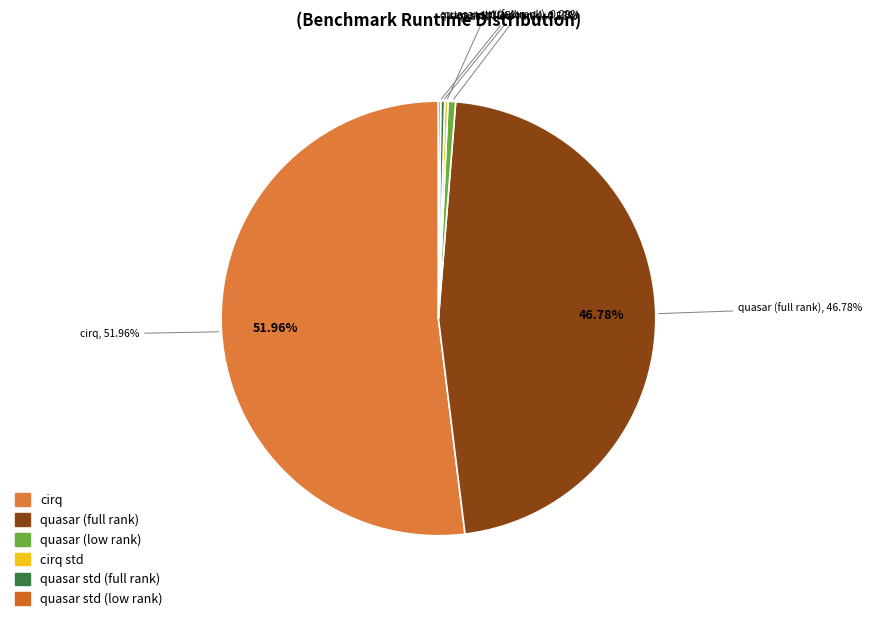

Do quasar std (full rank) and quasar std (low rank) together represent more than half of the pie?

No